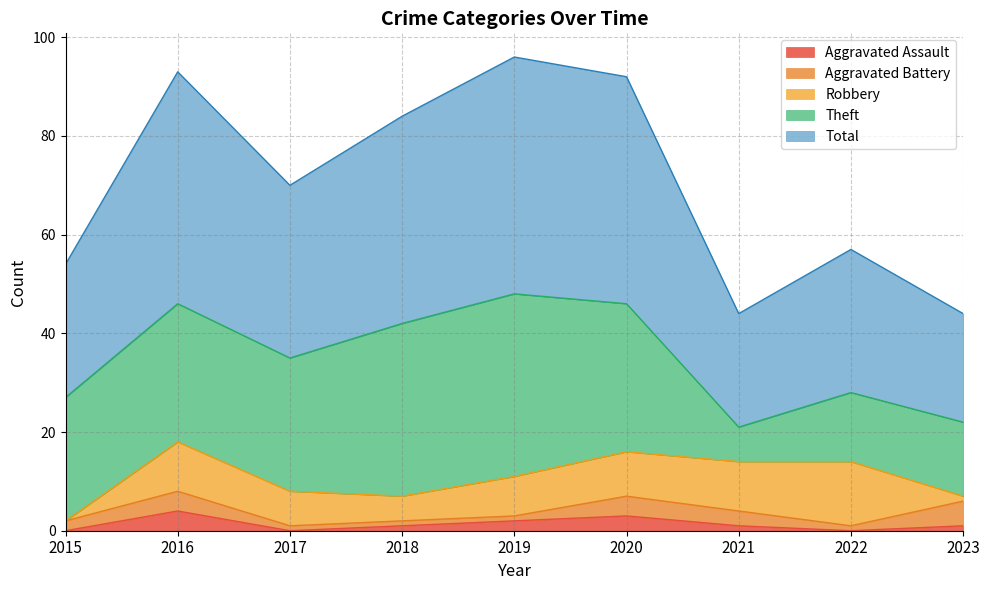

How many data points in Total are less than 35?

4